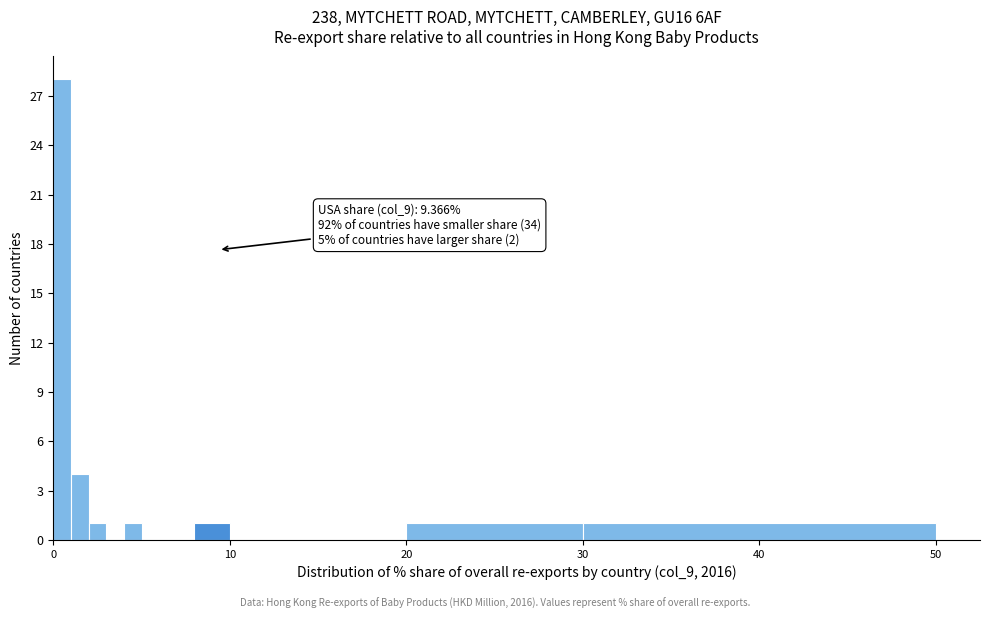

Around what value on the x-axis is the tallest bar? Give the approximate position of its centre, as read against the axis.

1